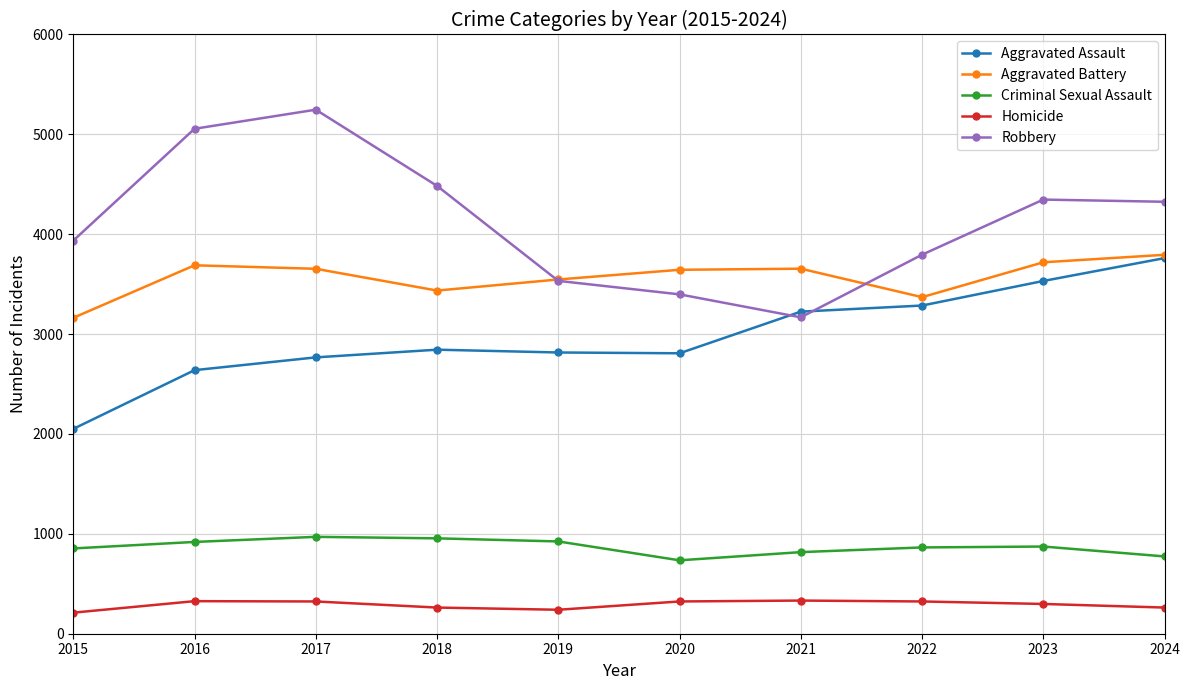

Is the value of Aggravated Battery at 2016 greater than the value of Robbery at 2018?

No